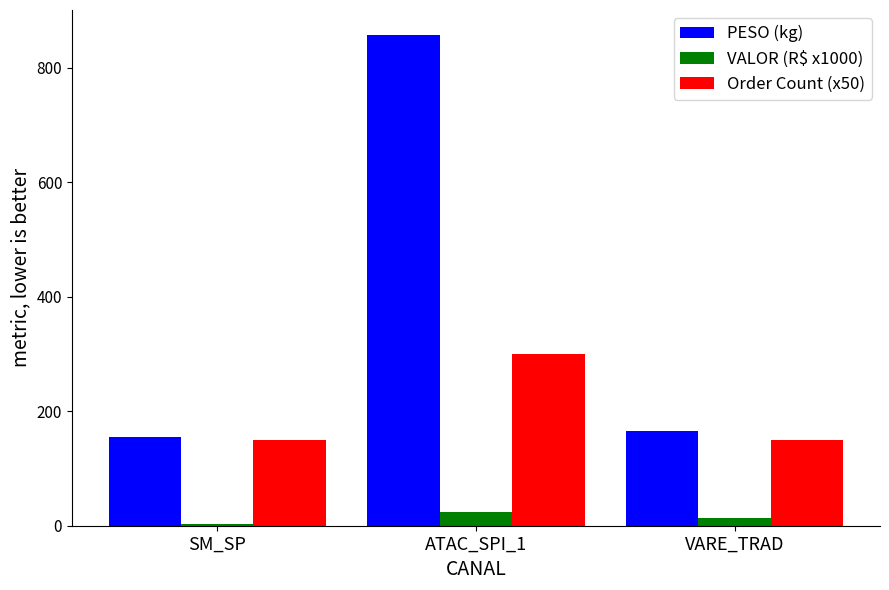

Is it true that Order Count (x50) equals 65.0 at SM_SP?

False